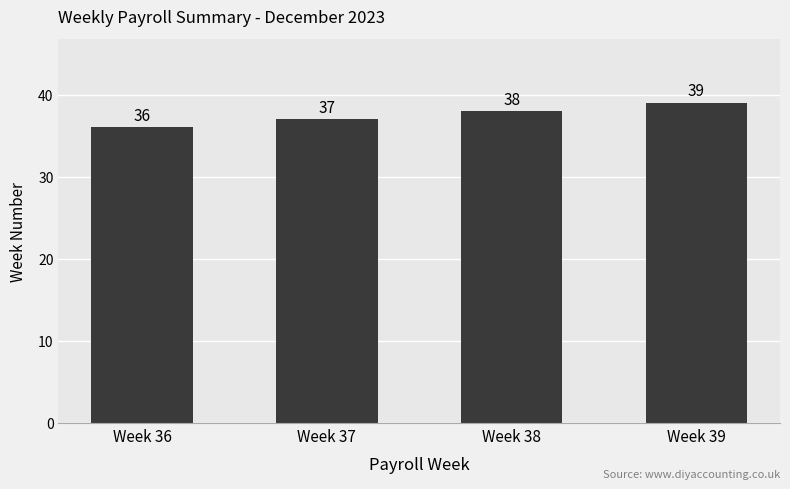

Is it true that the value at Week 38 is 60?

False